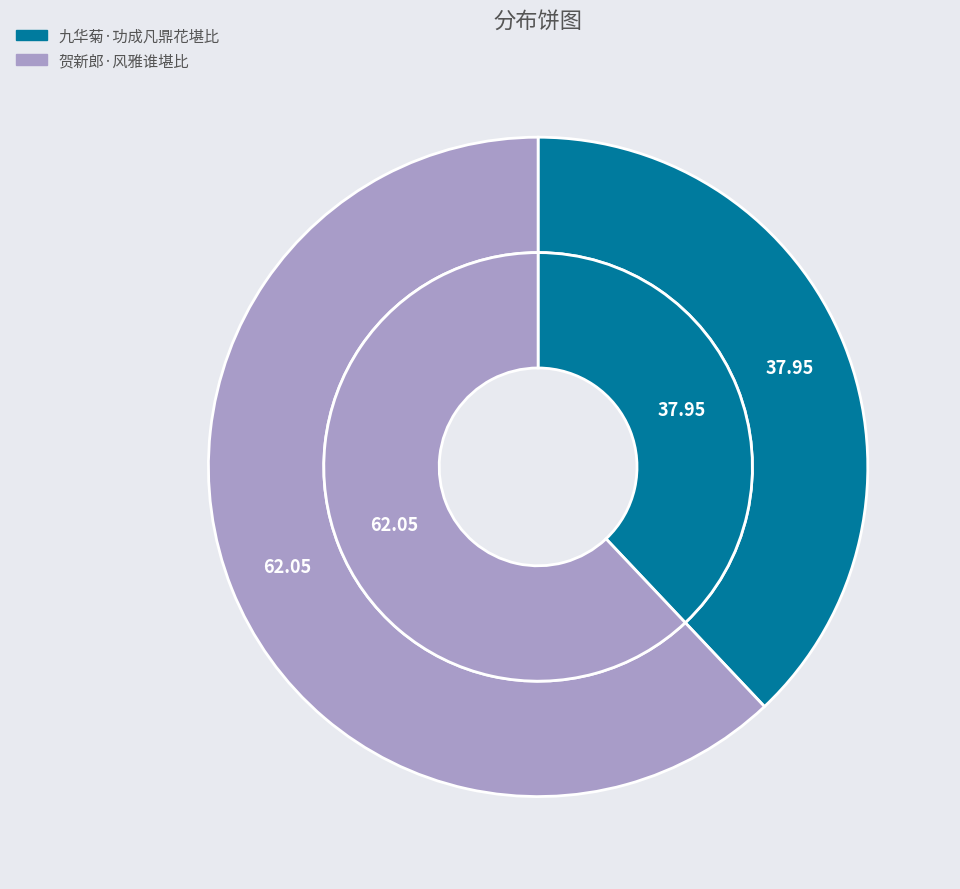

What is the smallest slice in the pie chart?

九华菊·功成凡鼎花堪比